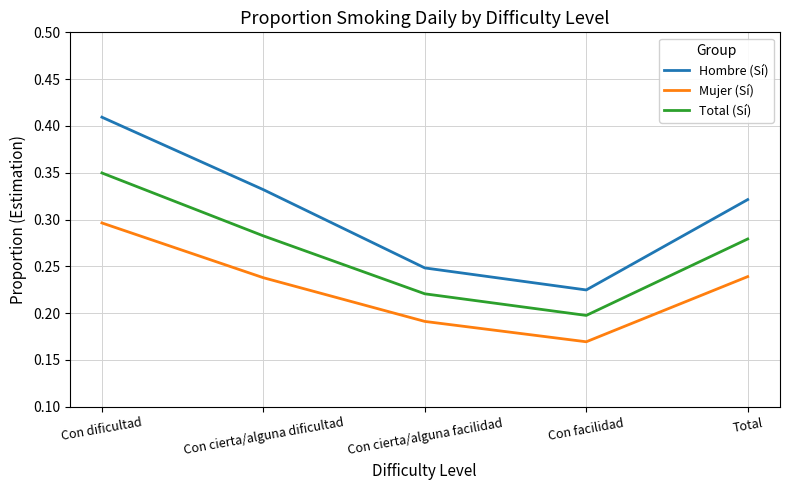

Which category has the lowest value across all series?

Con facilidad